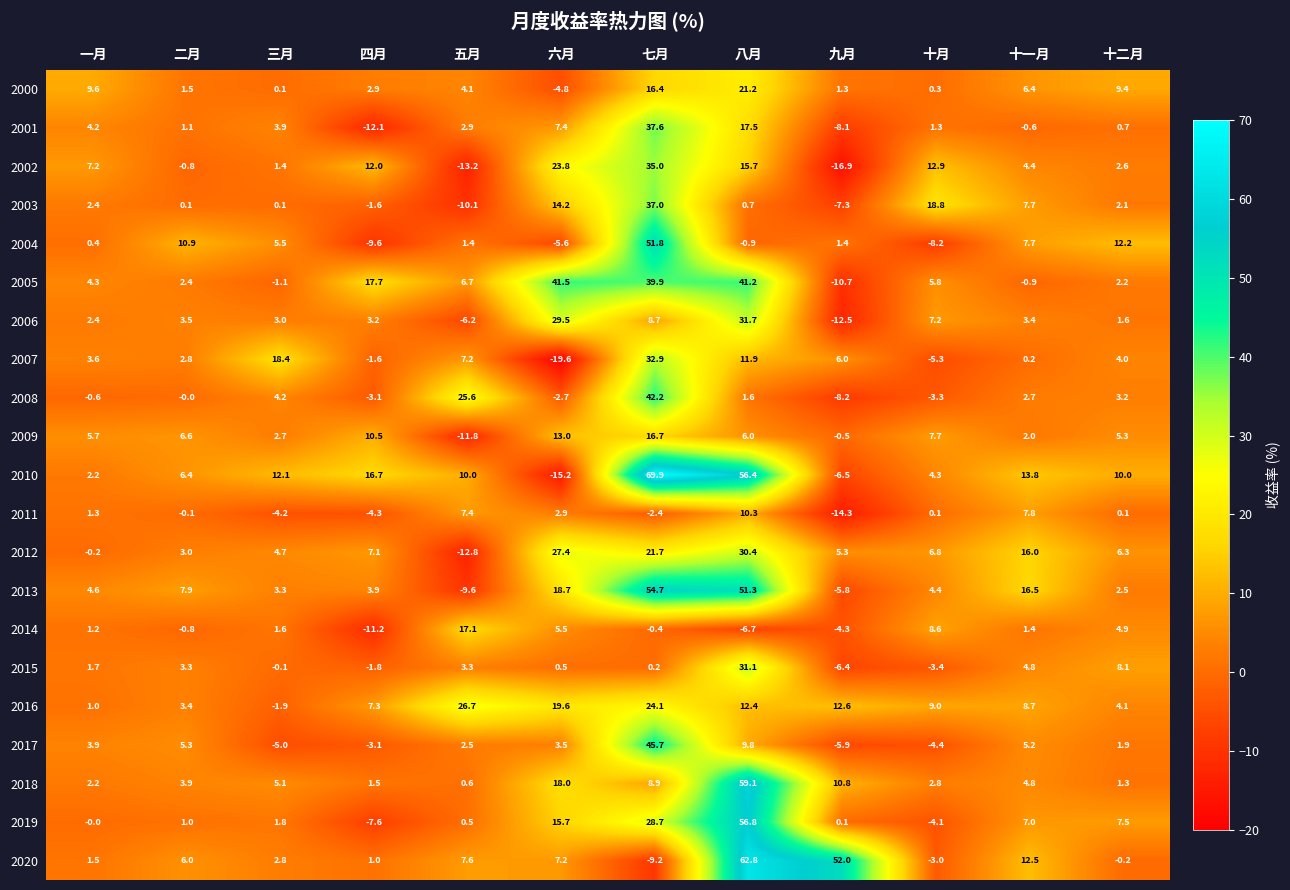

How many data points in 2014 are above 1?

7